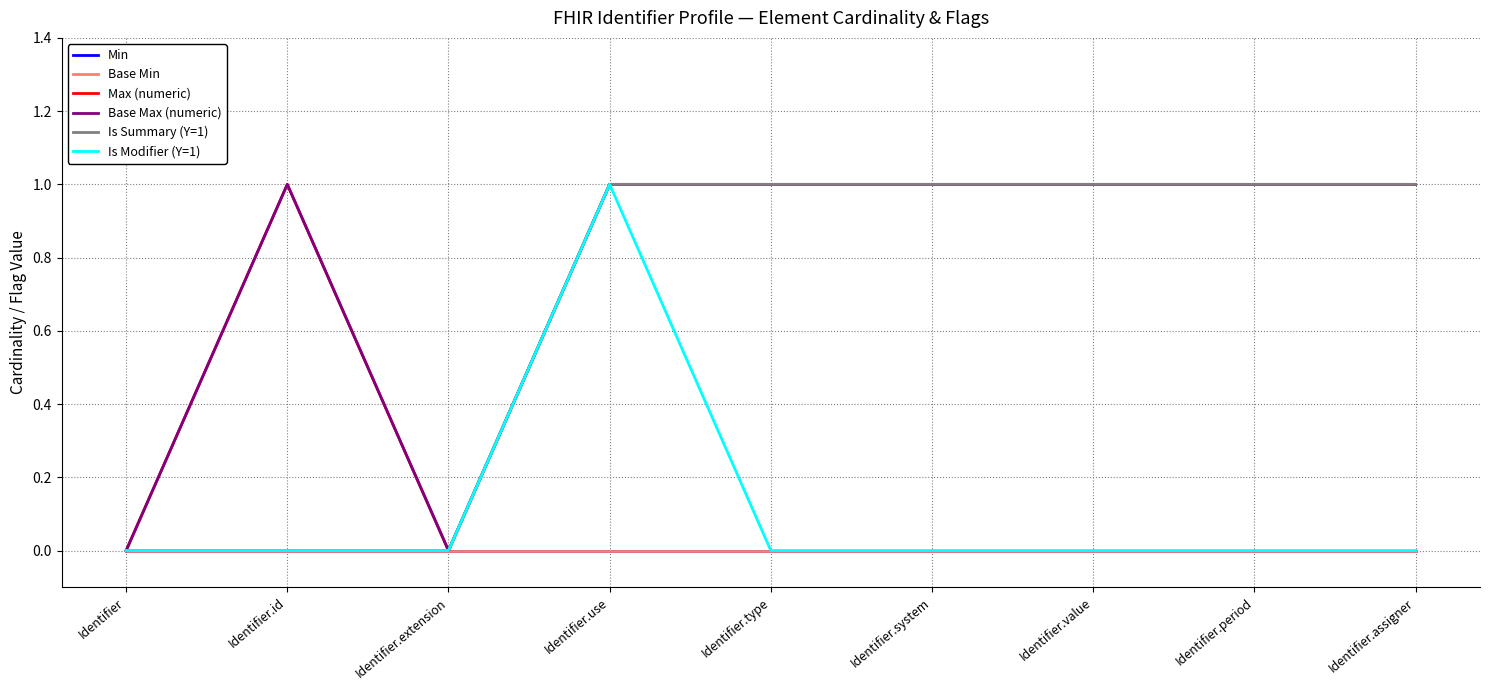

At which category is the sum across all series the highest?

Identifier.use